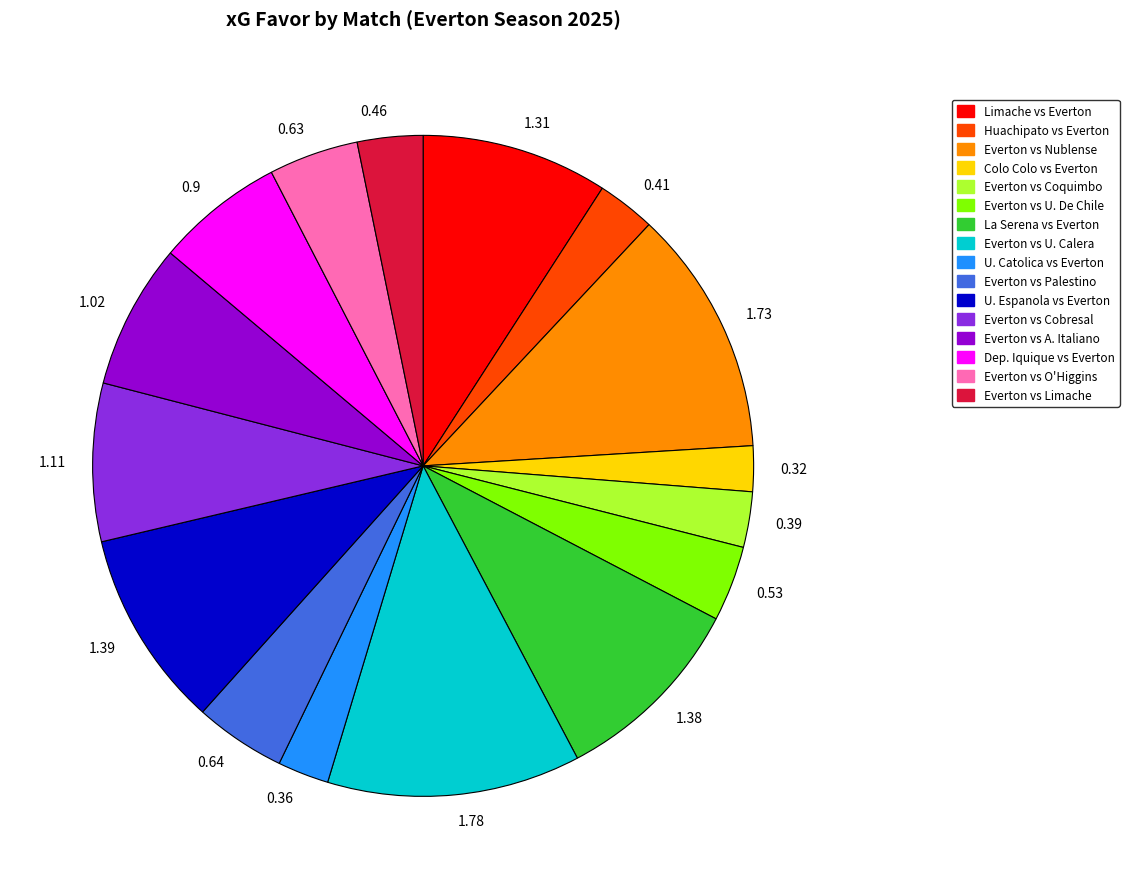

Do 0.41 and 1.73 together represent more than half of the pie?

No